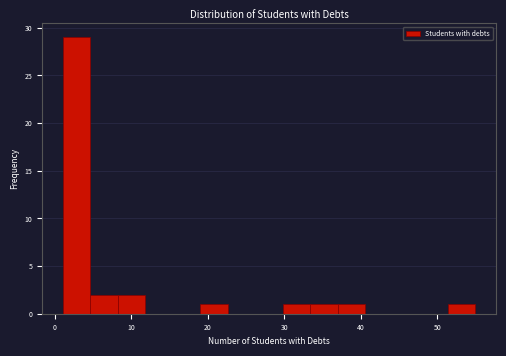

Read against the x-axis, roughly where is the centre of the tallest bar?

3